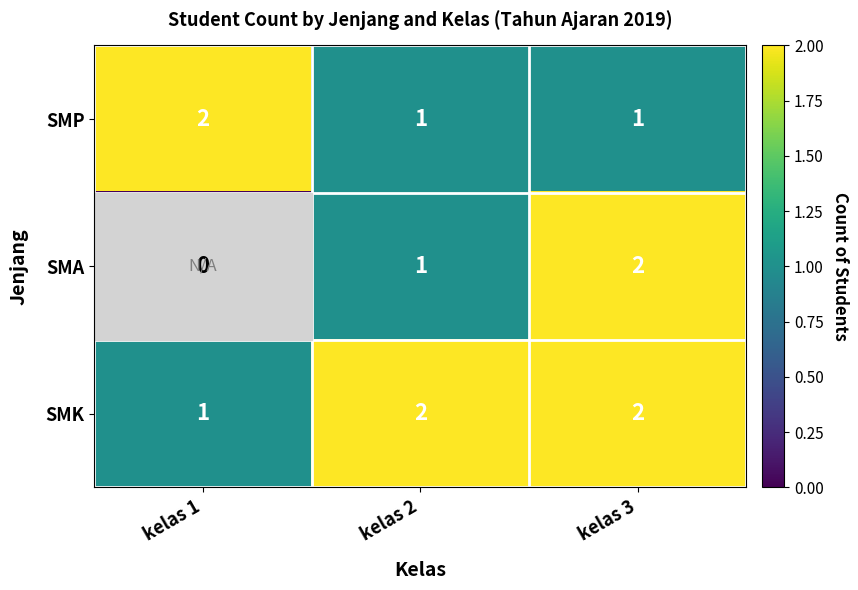

What is the difference between the highest and lowest values at kelas 1?

2